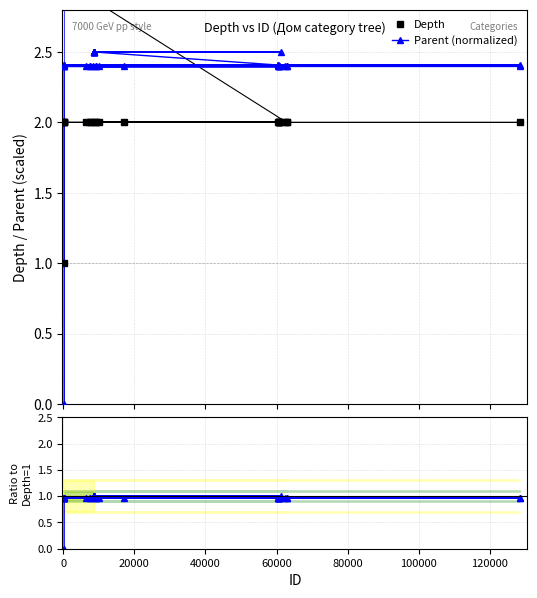

What is the difference between the maximum and minimum values in the Parent ratio series?

1.0